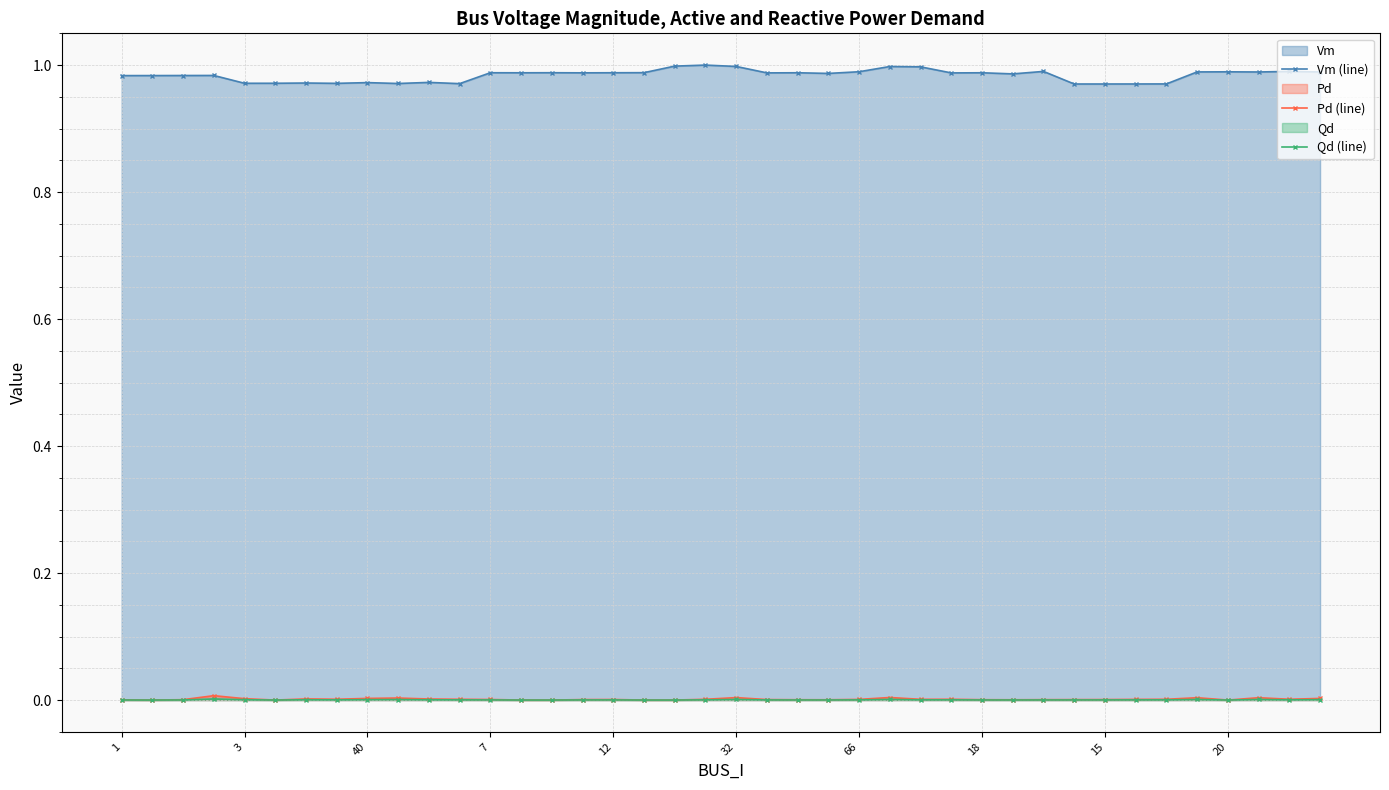

At which category is the sum across all series the highest?

25